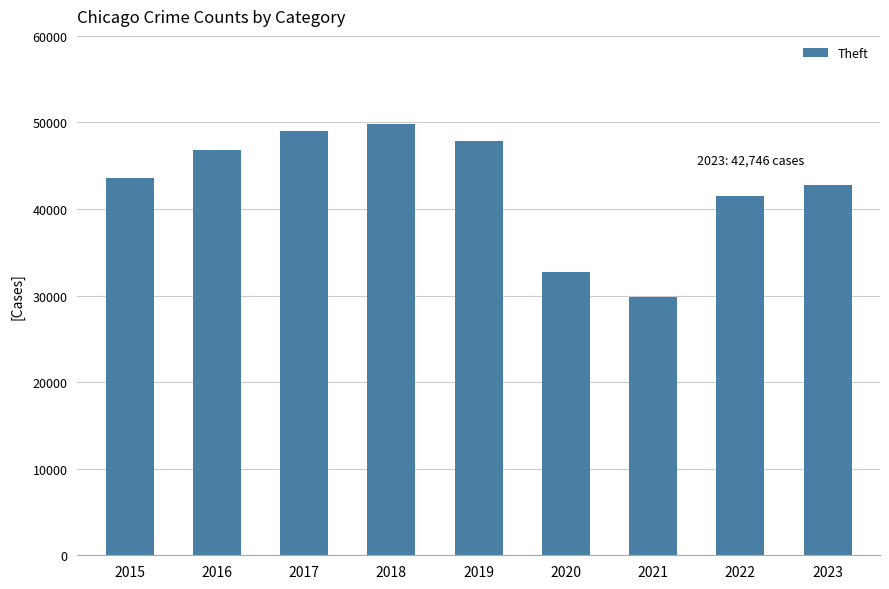

Reading left to right, transcribe all the data shown in this chart.

43594	46833	49014	49865	47861	32674	29786	41495	42746